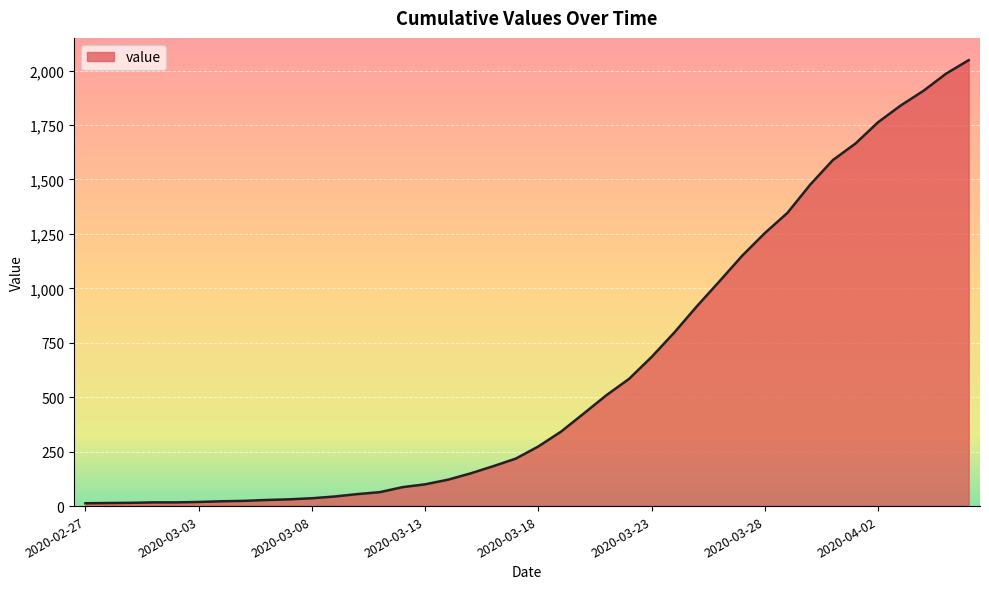

What is the difference between the maximum and minimum values?

2035